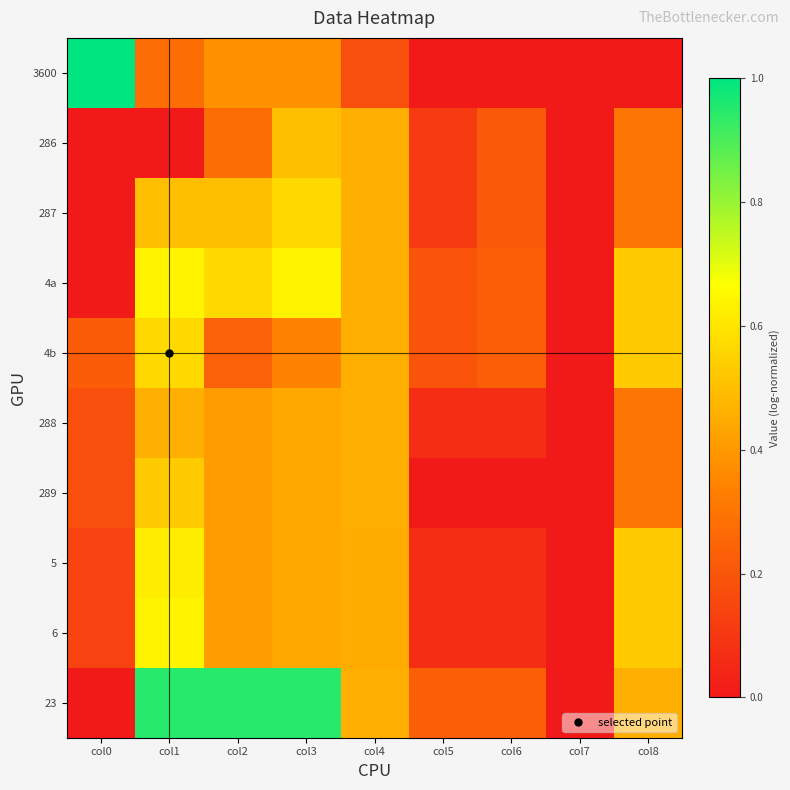

How many series are shown in this chart?

10